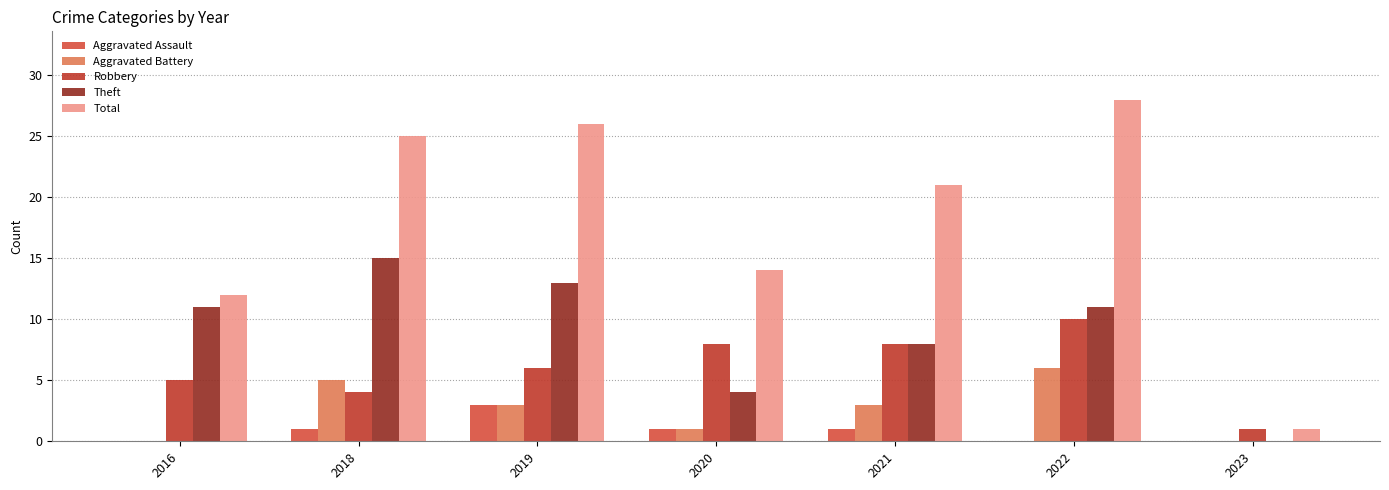

At which label is Theft closest to 7?

2021